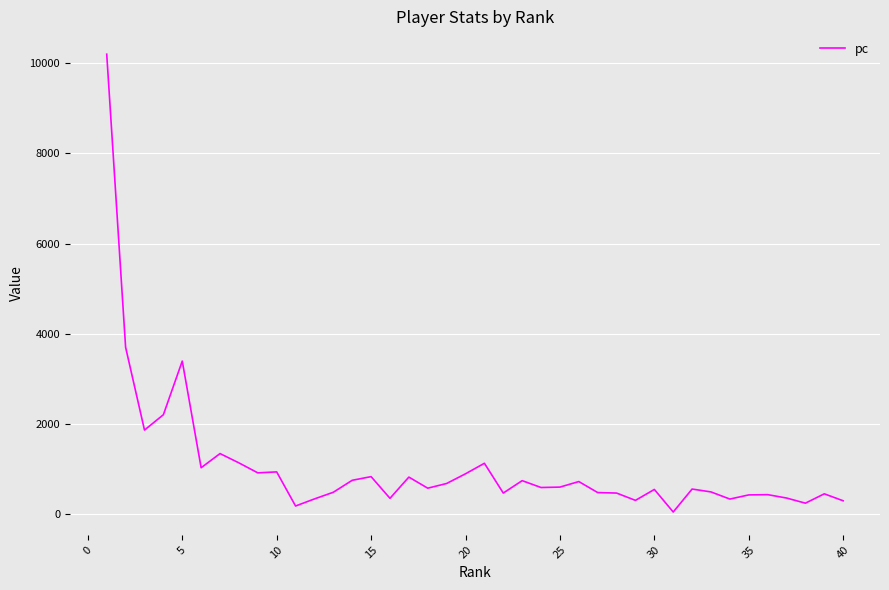

What is the difference between the maximum and minimum values?

10146